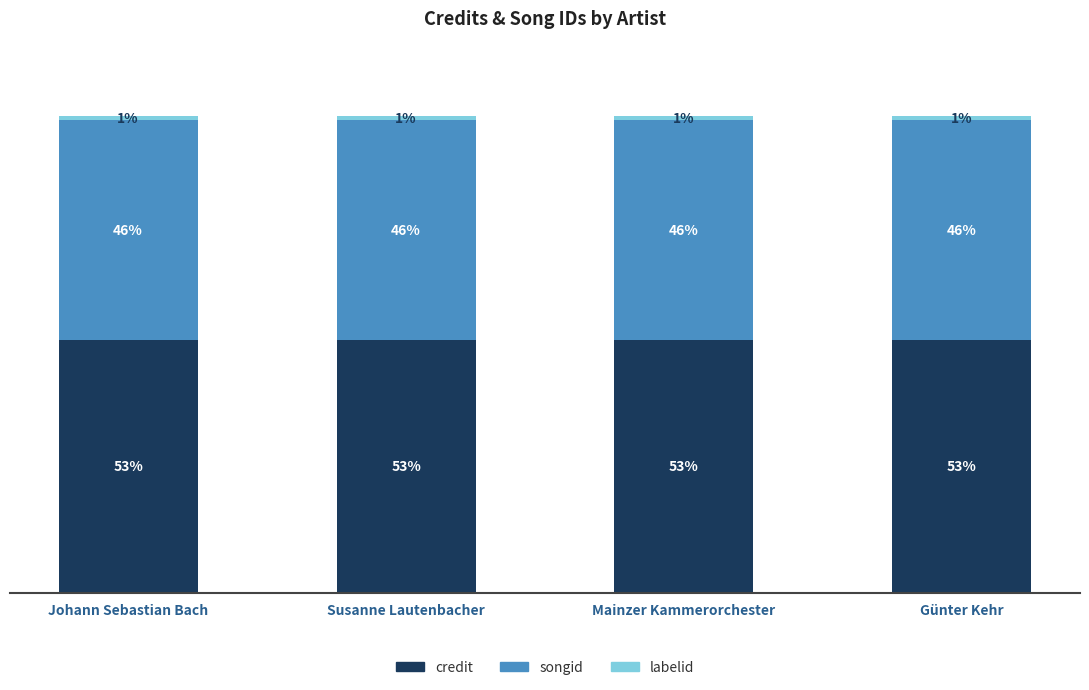

Does the chart contain stacked bars?

Yes